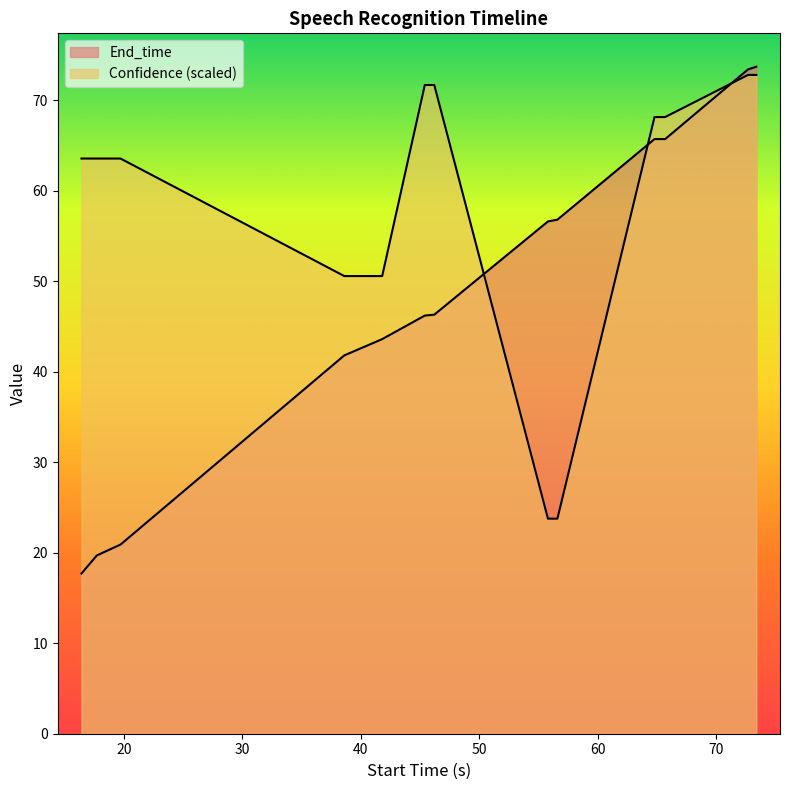

Does the chart have visible grid lines?

No